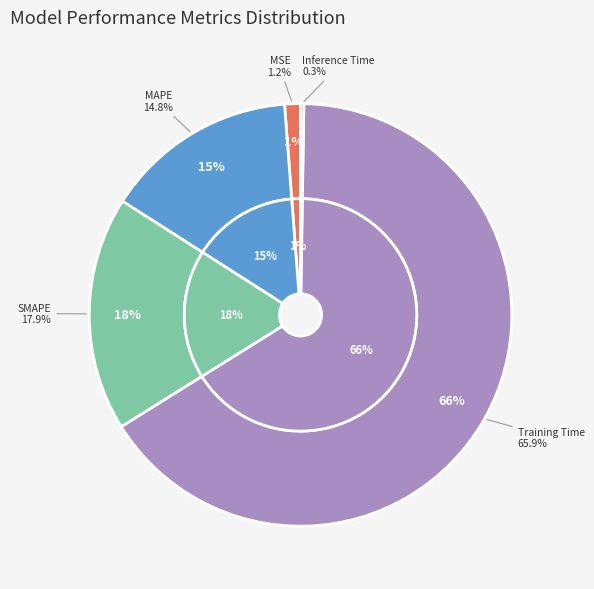

To the nearest percent, what is the difference between the largest and smallest slice percentages?

66%